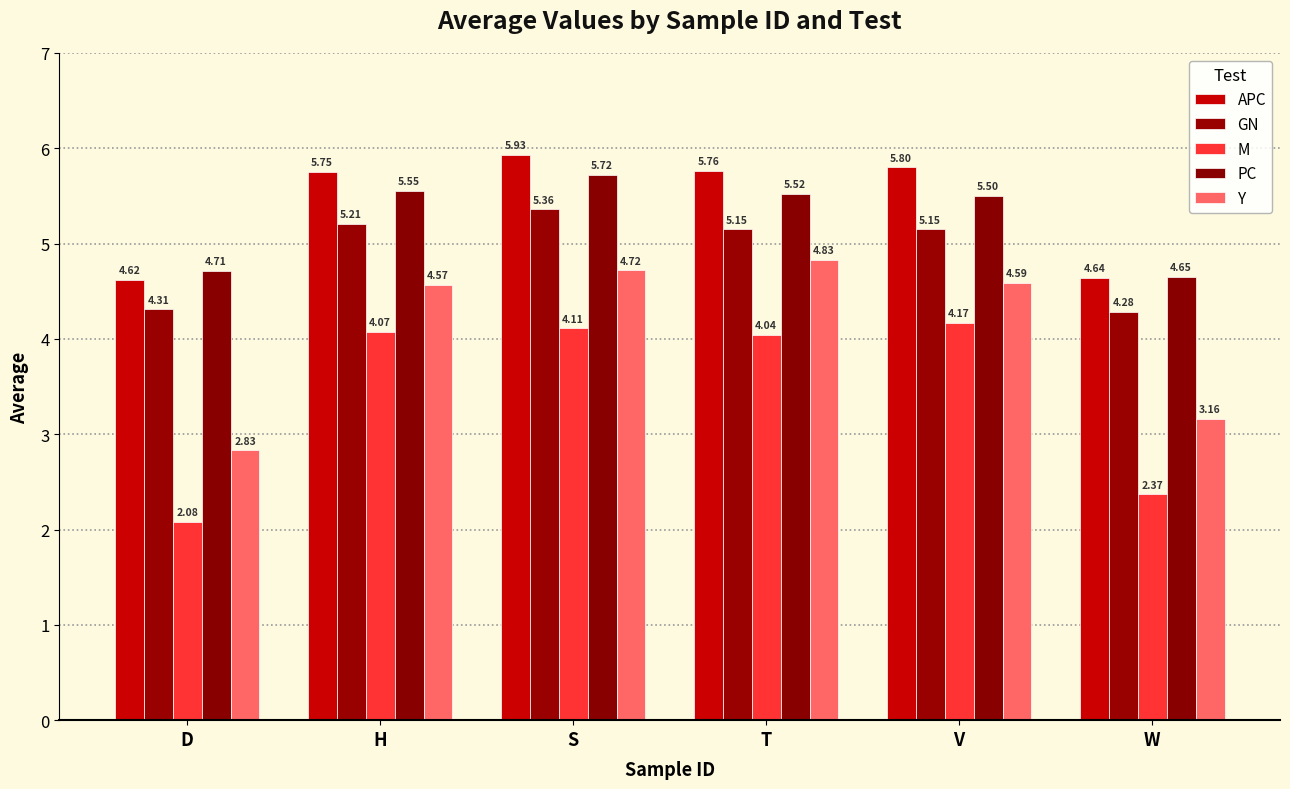

List the labels in order of APC value, smallest first.

D, W, H, T, V, S